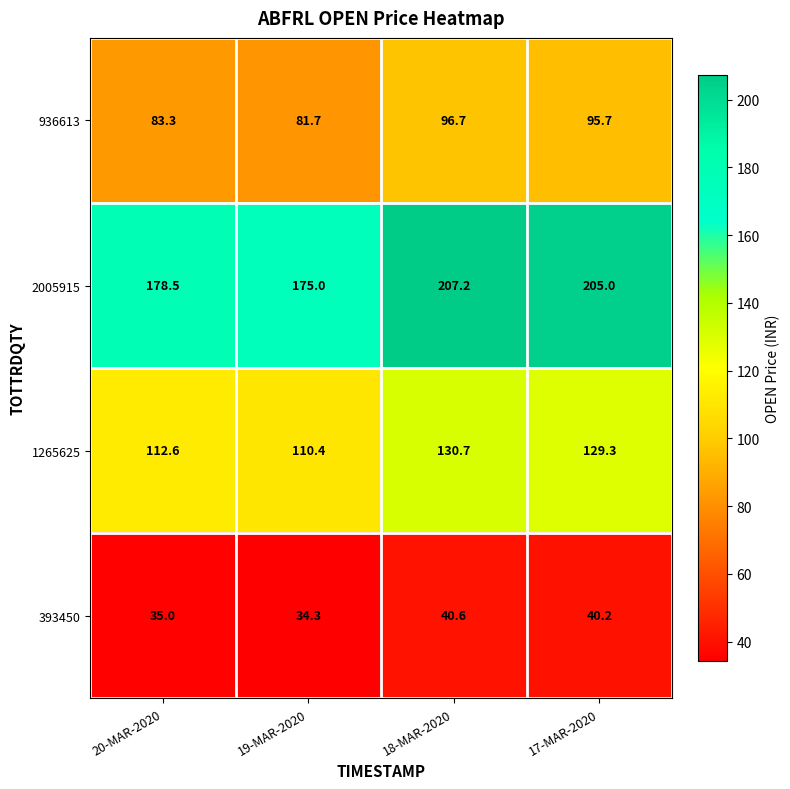

Between 19-MAR-2020 and 18-MAR-2020, which series saw the biggest shift?

2005915